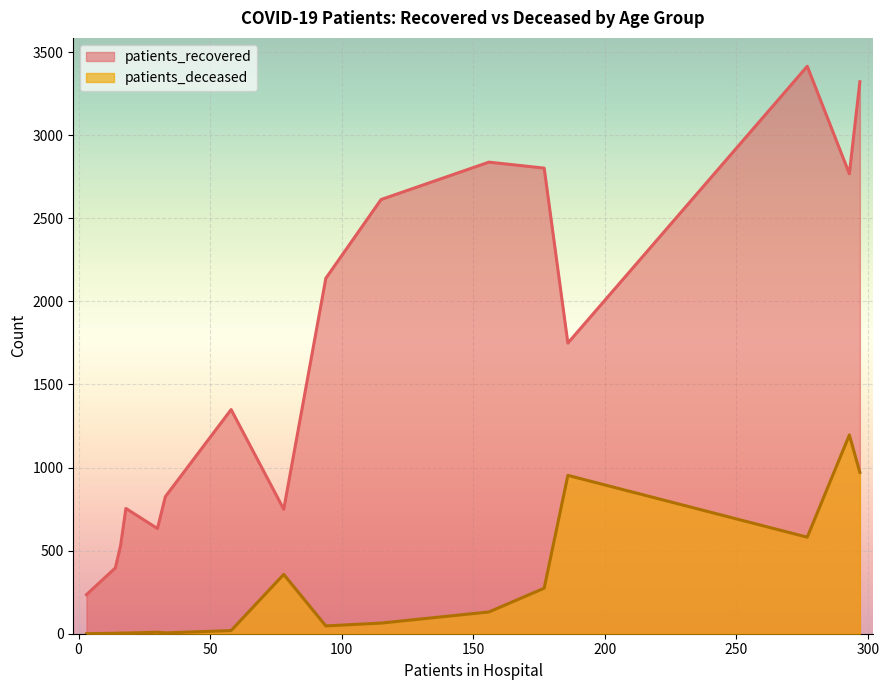

At how many categories does at least one series exceed 495?

14